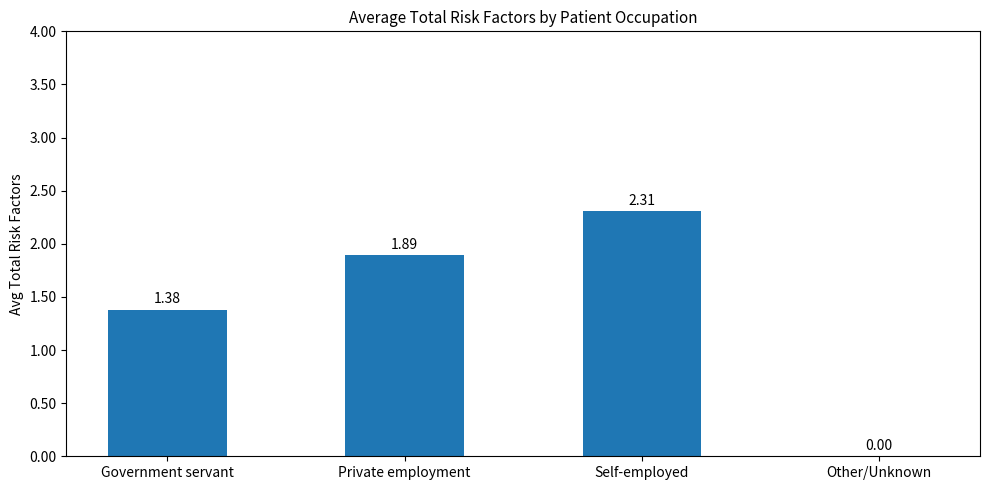

At which label is the value closest to 1?

Government servant